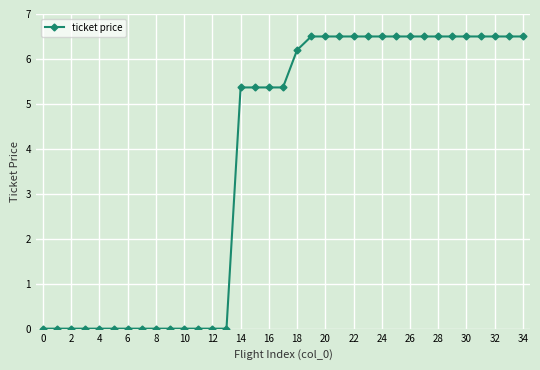

What is the greatest value displayed?

6.5